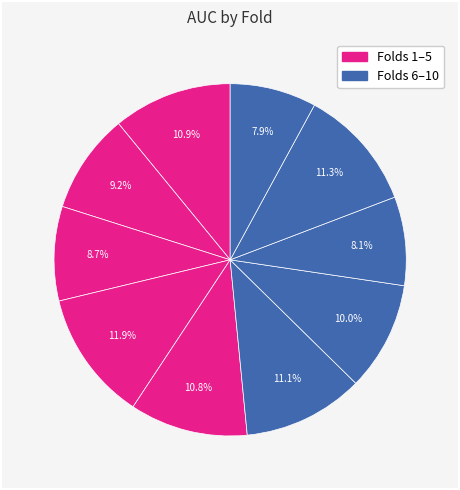

Which slice is the smallest?

10